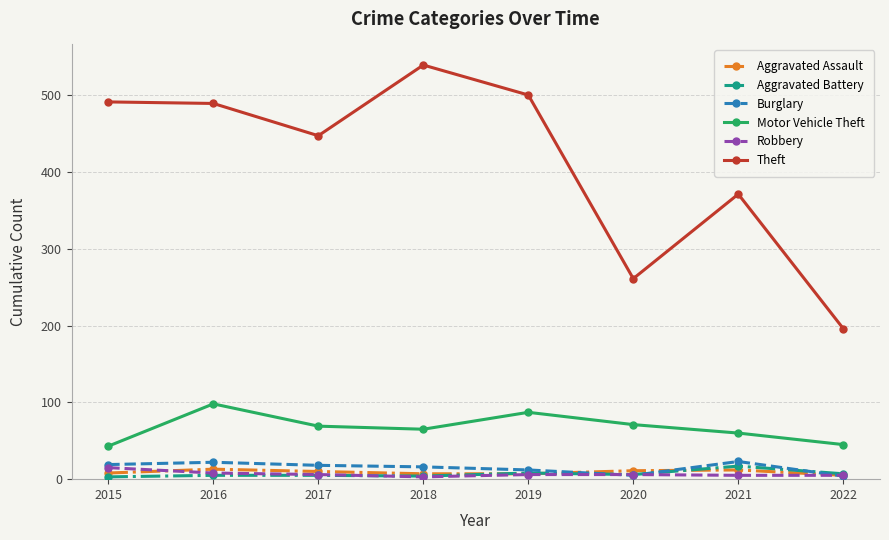

What is the average value of the Theft series?

412